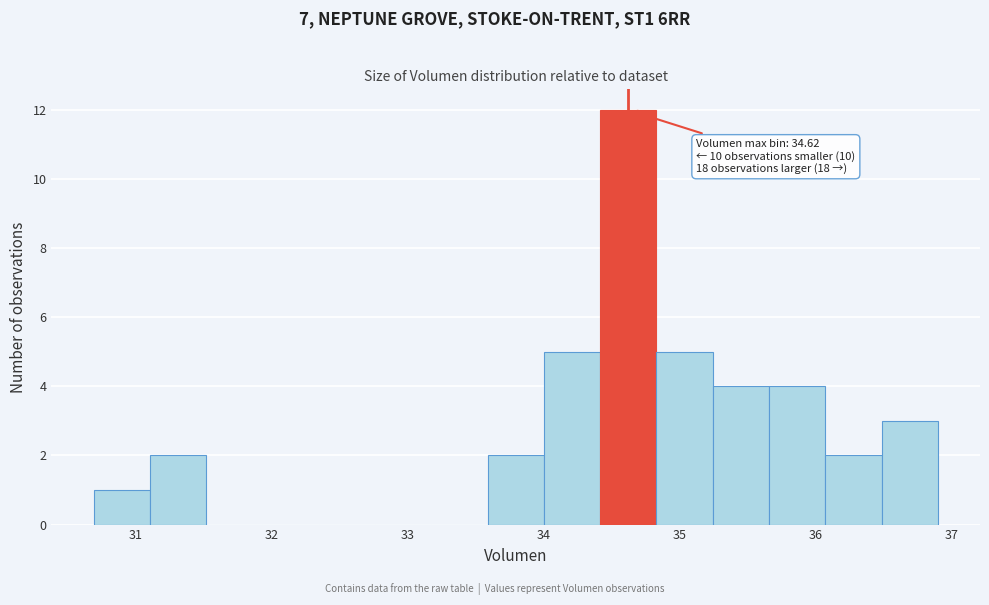

Over which range of the x-axis is the bar tallest?

34.4 to 34.8